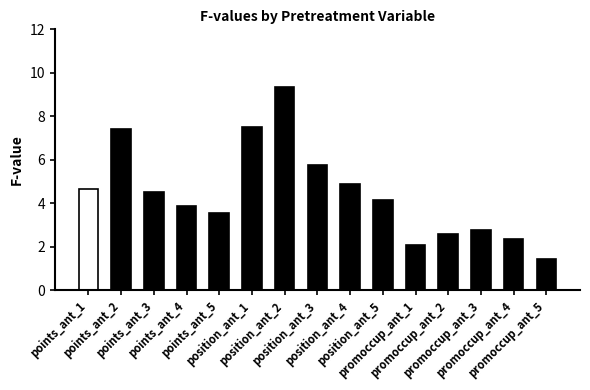

Approximately how many times larger is the value at position_ant_3 compared to promoccup_ant_2?

2.2